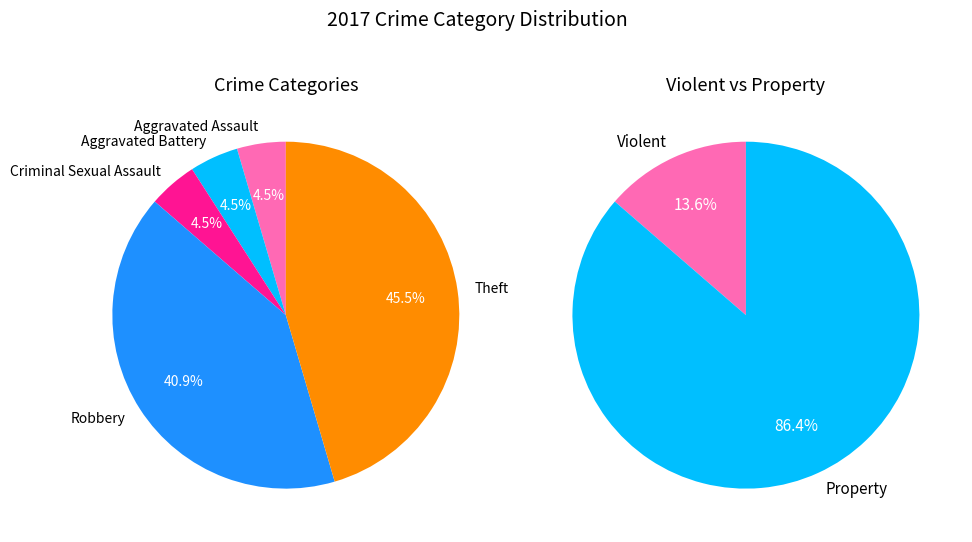

Combined, do Criminal Sexual Assault and Aggravated Battery account for over 50%?

No